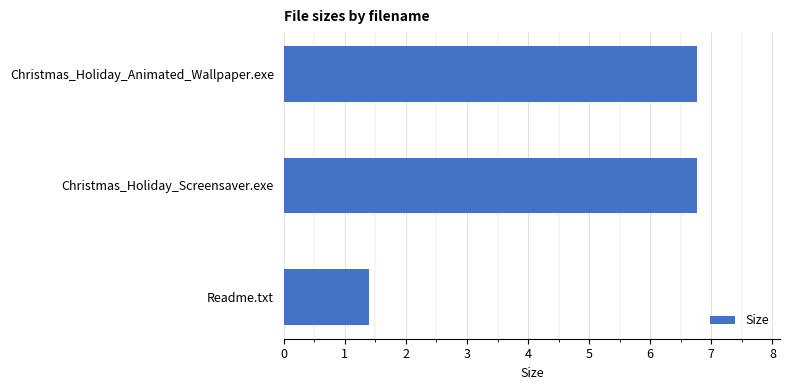

True or false: the data shows 6.8 at Christmas_Holiday_Screensaver.exe.

True